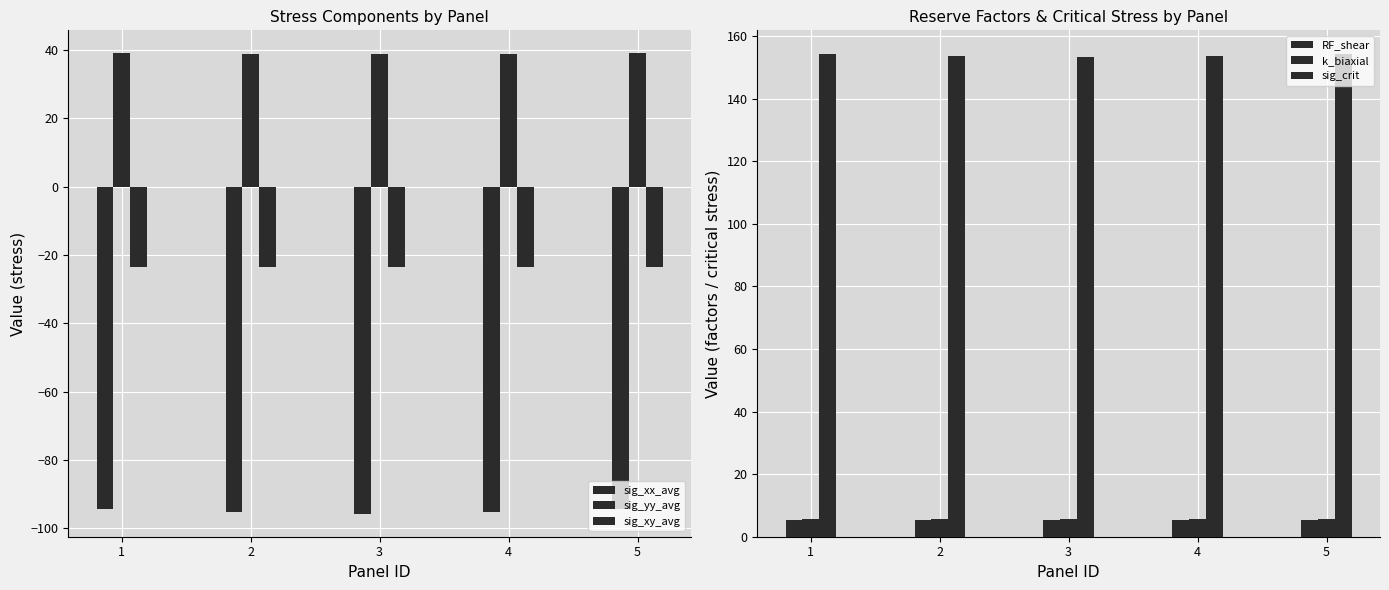

Reading left to right, extract all data points from this chart.

sig_xx_avg: 1=-94.5	2=-95.3	3=-95.8	4=-95.3	5=-94.5
sig_yy_avg: 1=39.0	2=38.8	3=38.8	4=38.8	5=39.0
sig_xy_avg: 1=-23.6	2=-23.6	3=-23.6	4=-23.5	5=-23.5
RF_shear: 1=5.5	2=5.5	3=5.5	4=5.5	5=5.5
k_biaxial: 1=5.7	2=5.6	3=5.6	4=5.6	5=5.7
sig_crit: 1=154.1	2=153.5	3=153.3	4=153.5	5=154.1